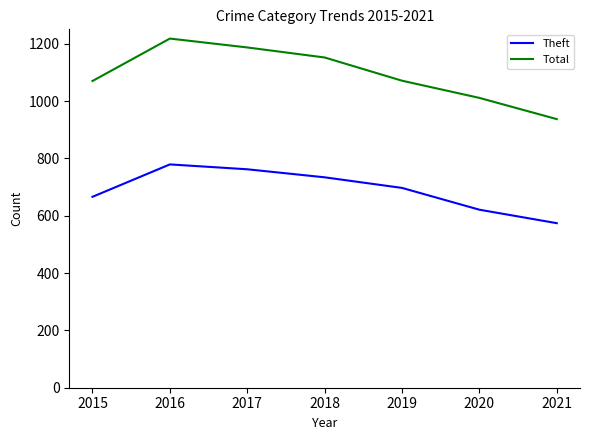

Which category has the highest value in the Theft series?

2016